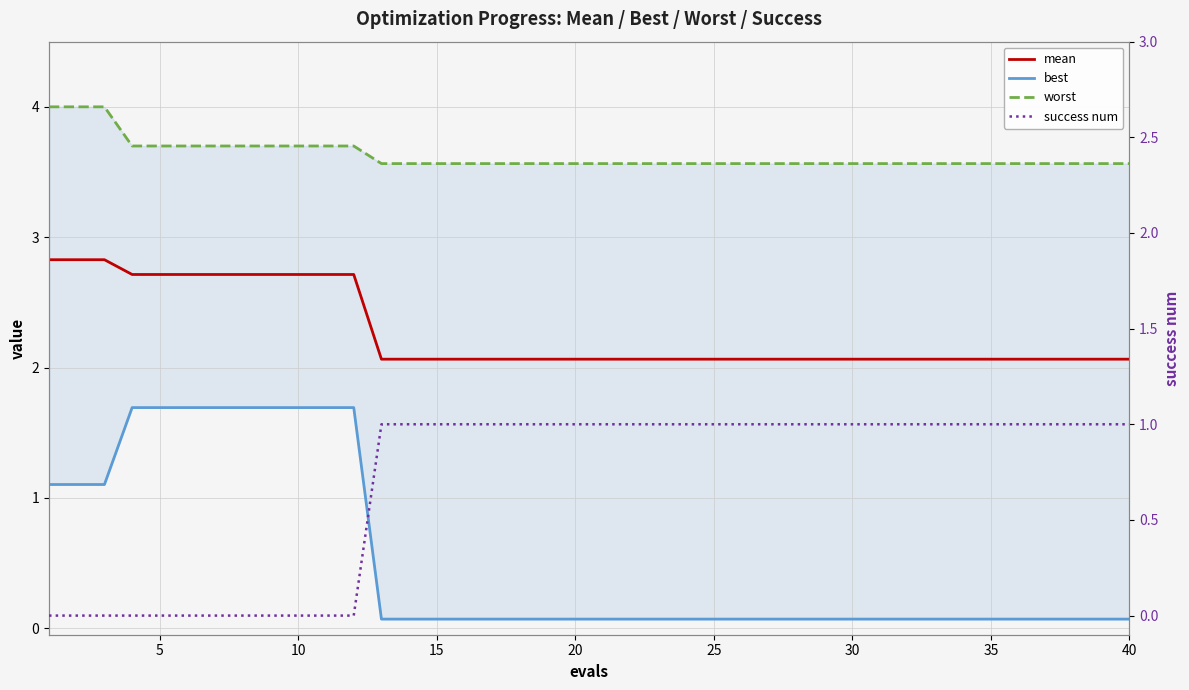

Which series has the largest total across all categories?

worst